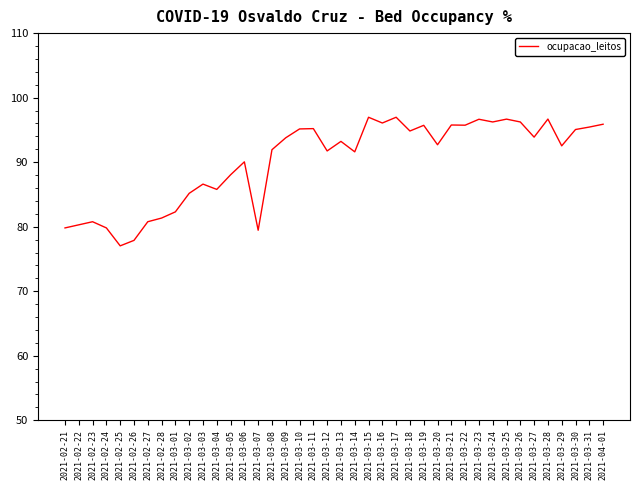

True or false: the data shows 95.4 at 2021-03-31.

True